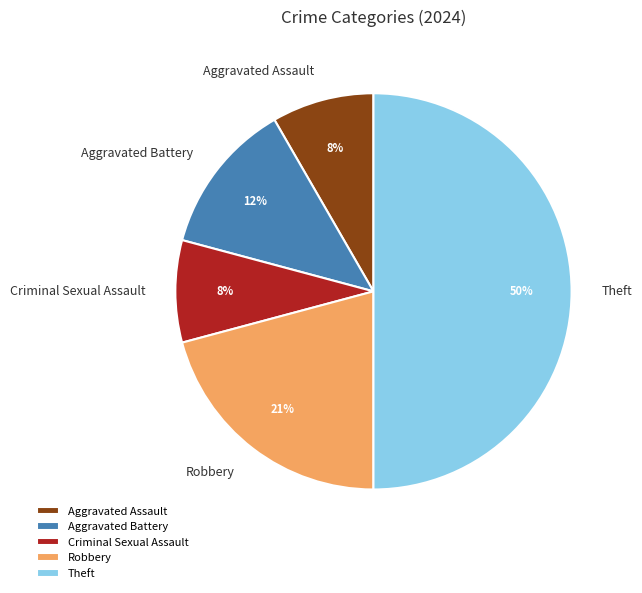

Count the number of slices in the pie.

5